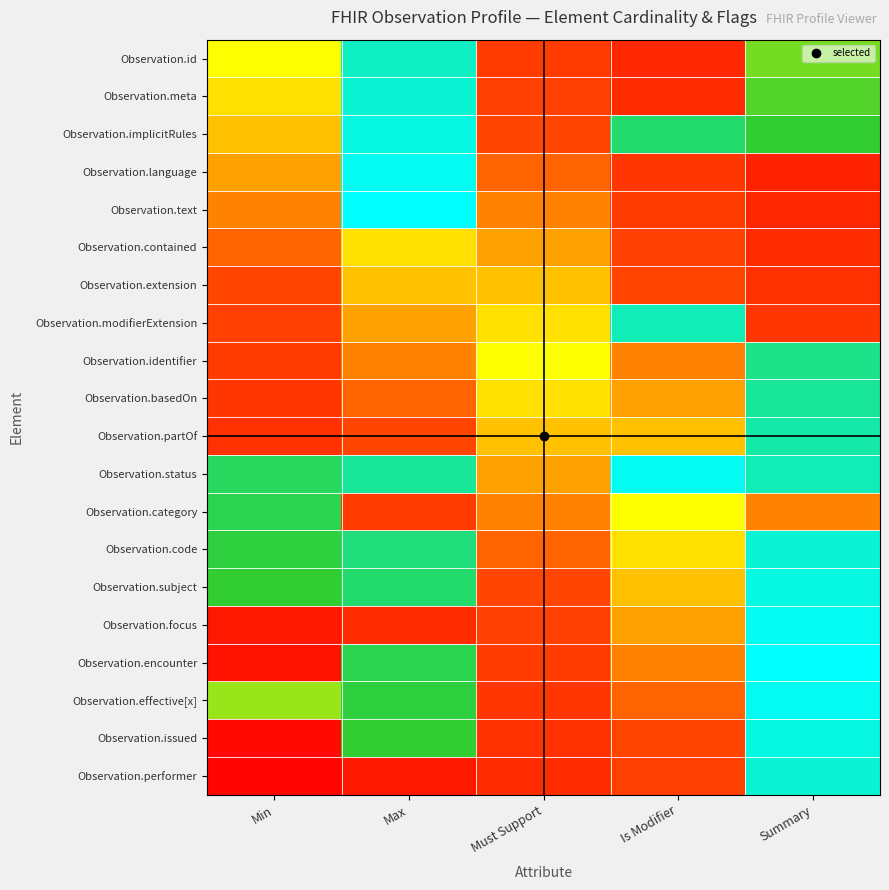

Reading left to right, list all the values displayed in this chart.

Observation.id: Min=0.5	Max=0.9	Must Support=0.3	Is Modifier=0.2	Summary=0.6
Observation.meta: Min=0.5	Max=0.9	Must Support=0.3	Is Modifier=0.2	Summary=0.6
Observation.implicitRules: Min=0.5	Max=0.9	Must Support=0.3	Is Modifier=0.8	Summary=0.6
Observation.language: Min=0.4	Max=1.0	Must Support=0.4	Is Modifier=0.3	Summary=0.2
Observation.text: Min=0.4	Max=1.0	Must Support=0.4	Is Modifier=0.3	Summary=0.2
Observation.contained: Min=0.4	Max=0.5	Must Support=0.4	Is Modifier=0.3	Summary=0.2
Observation.extension: Min=0.3	Max=0.5	Must Support=0.4	Is Modifier=0.3	Summary=0.2
Observation.modifierExtension: Min=0.3	Max=0.4	Must Support=0.5	Is Modifier=0.9	Summary=0.3
Observation.identifier: Min=0.3	Max=0.4	Must Support=0.5	Is Modifier=0.4	Summary=0.8
Observation.basedOn: Min=0.3	Max=0.4	Must Support=0.5	Is Modifier=0.4	Summary=0.8
Observation.partOf: Min=0.2	Max=0.3	Must Support=0.5	Is Modifier=0.5	Summary=0.8
Observation.status: Min=0.7	Max=0.8	Must Support=0.4	Is Modifier=1.0	Summary=0.9
Observation.category: Min=0.7	Max=0.3	Must Support=0.4	Is Modifier=0.5	Summary=0.4
Observation.code: Min=0.7	Max=0.8	Must Support=0.4	Is Modifier=0.5	Summary=0.9
Observation.subject: Min=0.7	Max=0.8	Must Support=0.4	Is Modifier=0.5	Summary=0.9
Observation.focus: Min=0.1	Max=0.2	Must Support=0.3	Is Modifier=0.4	Summary=1.0
Observation.encounter: Min=0.1	Max=0.7	Must Support=0.3	Is Modifier=0.4	Summary=1.0
Observation.effective[x]: Min=0.6	Max=0.7	Must Support=0.3	Is Modifier=0.4	Summary=1.0
Observation.issued: Min=0.0	Max=0.7	Must Support=0.2	Is Modifier=0.3	Summary=0.9
Observation.performer: Min=0.0	Max=0.1	Must Support=0.2	Is Modifier=0.3	Summary=0.9